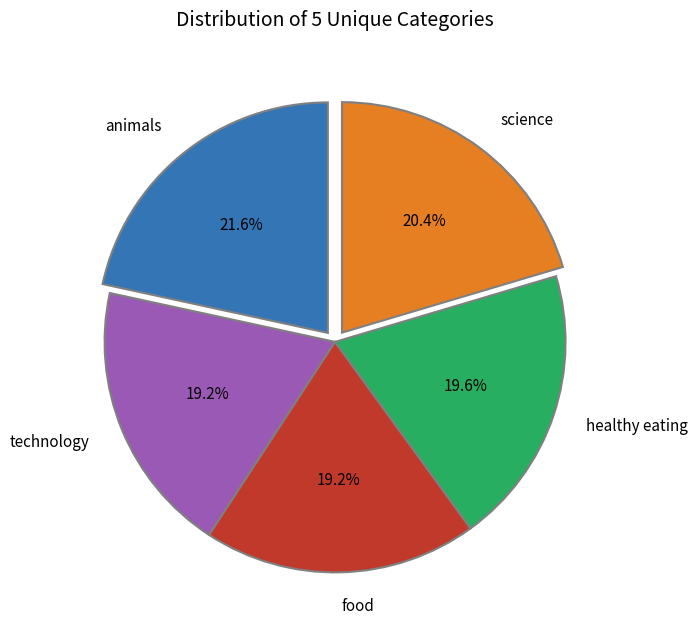

What is the total percentage of healthy eating and food?

38.8%